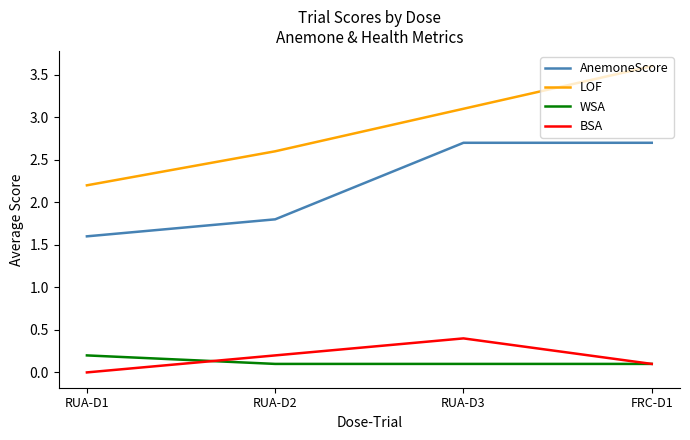

At which label does LOF reach its minimum?

RUA-D1